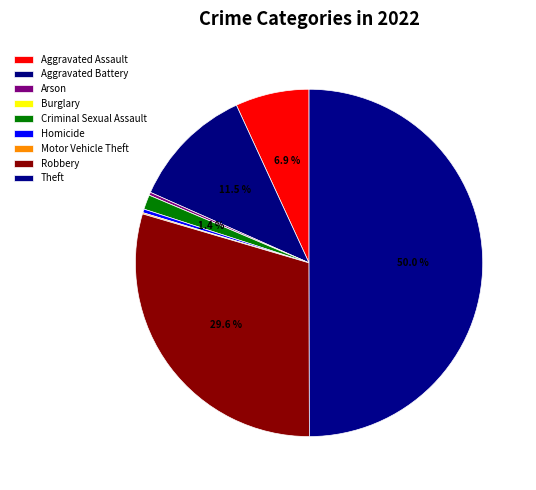

Do Aggravated Assault and Homicide together represent more than half of the pie?

No